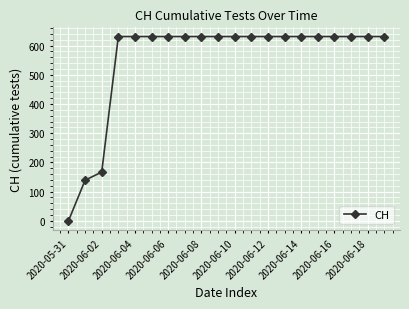

Does the chart display data point markers on the line(s)?

Yes